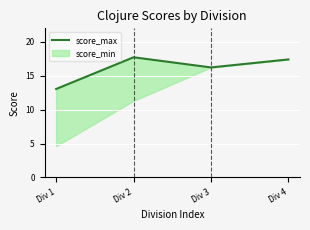

At which label does the data first exceed 17?

Div 2